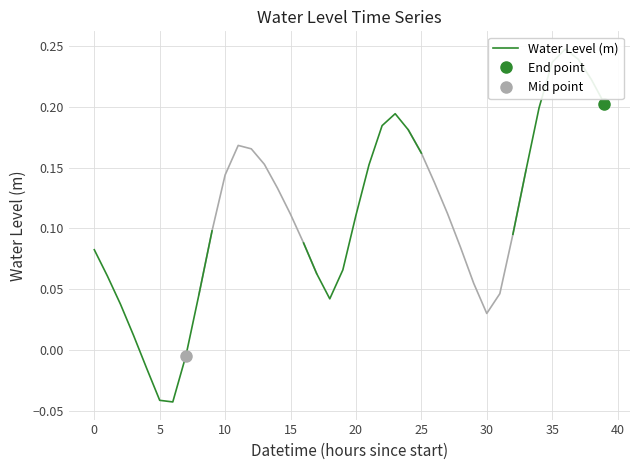

What position from the right is 25?

4